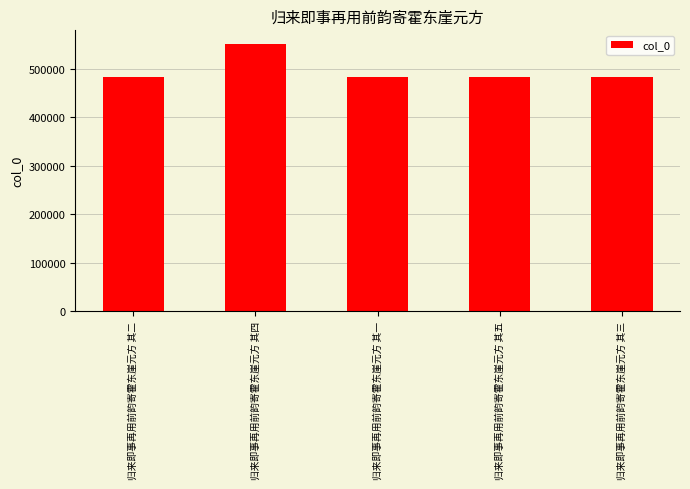

What is the change in value from 归来即事再用前韵寄霍东崖元方 其二 to 归来即事再用前韵寄霍东崖元方 其四?

+68367